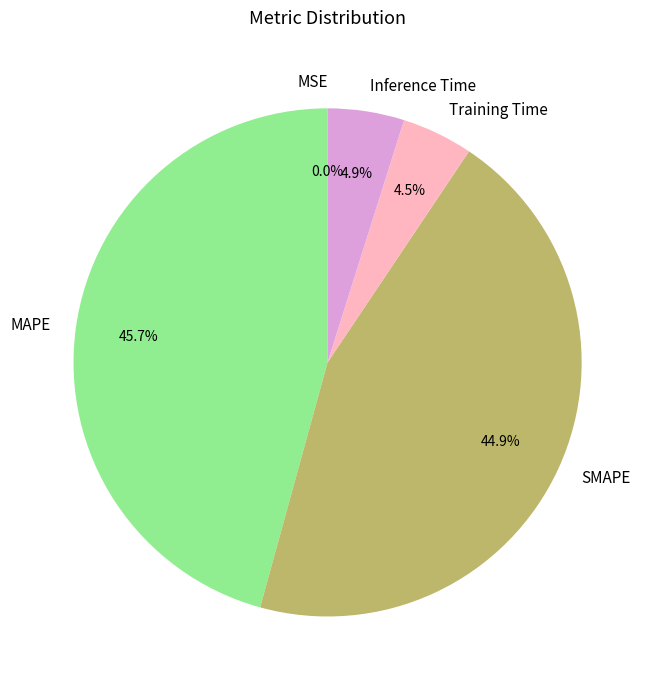

Does Training Time represent more than half of the total?

No